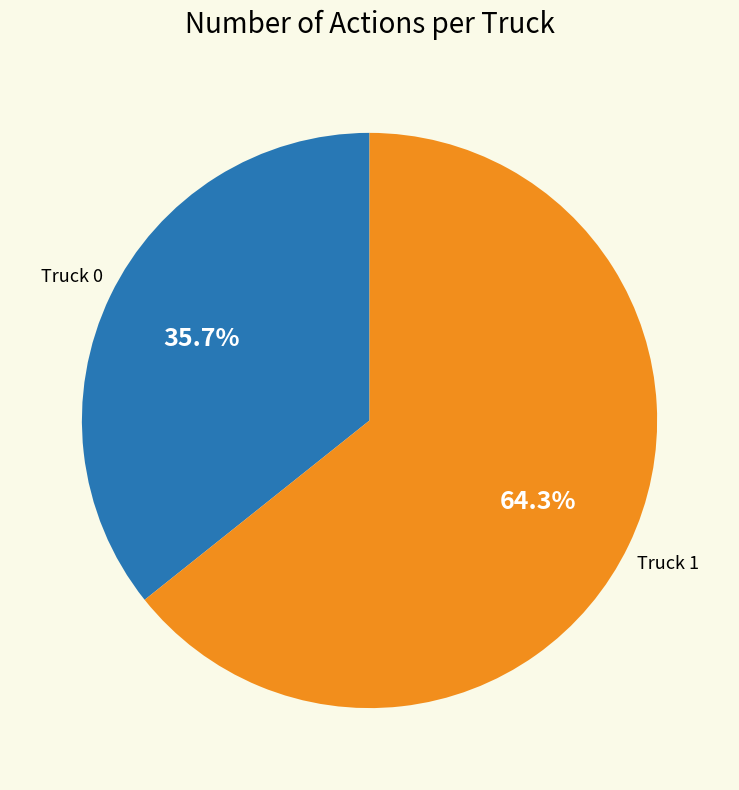

Is there any slice that represents more than half of the pie?

Yes